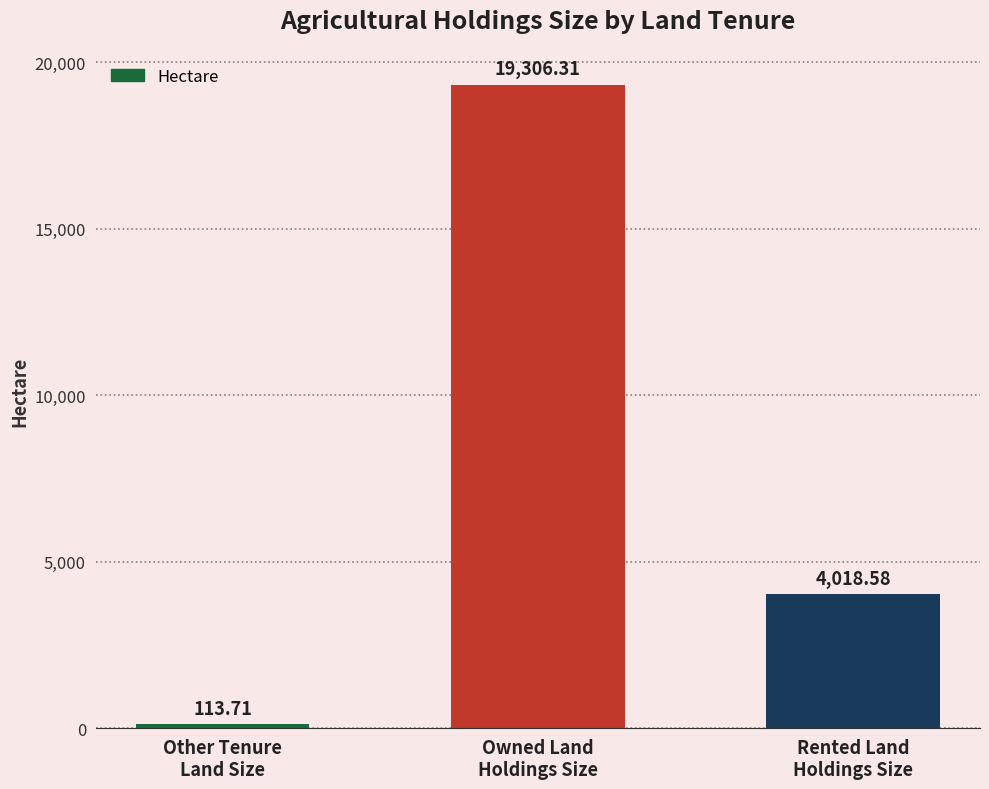

The chart shows a value of 5416.6 at Rented Land
Holdings Size. True or false?

False